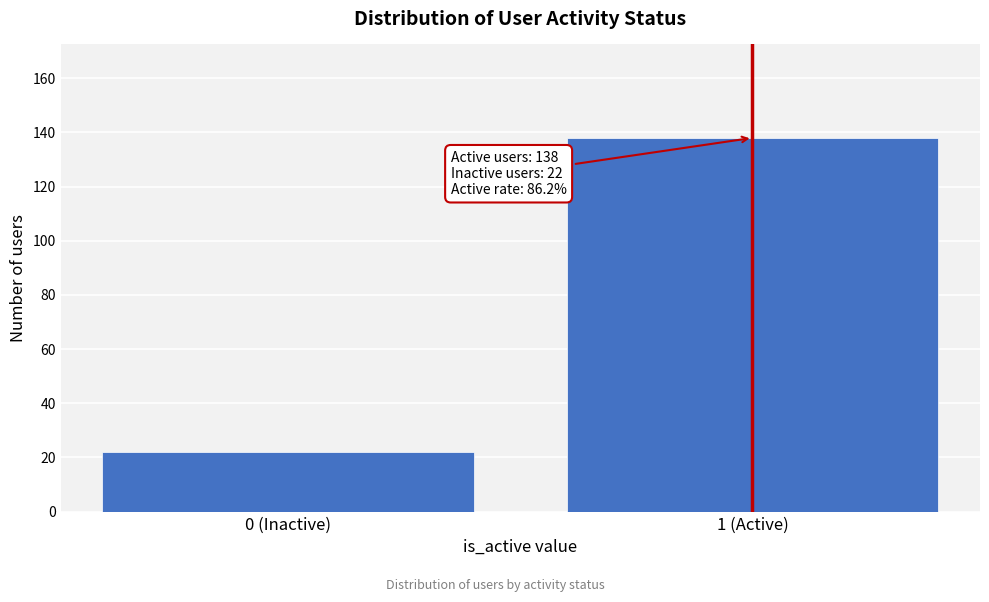

Reading left to right, what are all the values shown in this chart?

0 (Inactive)=22	1 (Active)=138